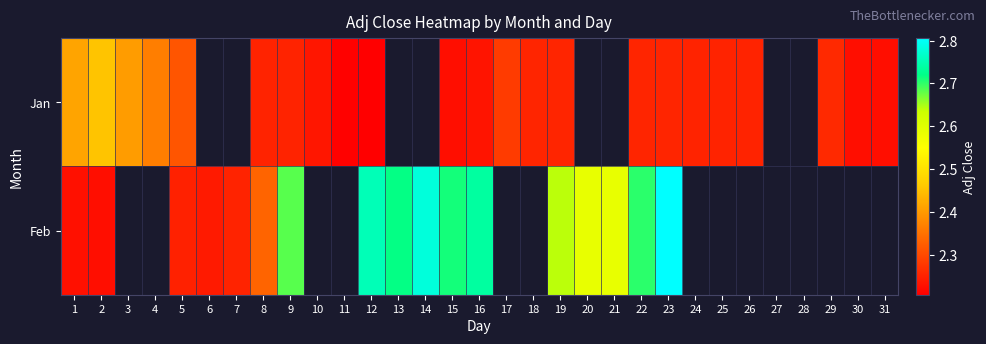

How many categories are shown in the chart?

31